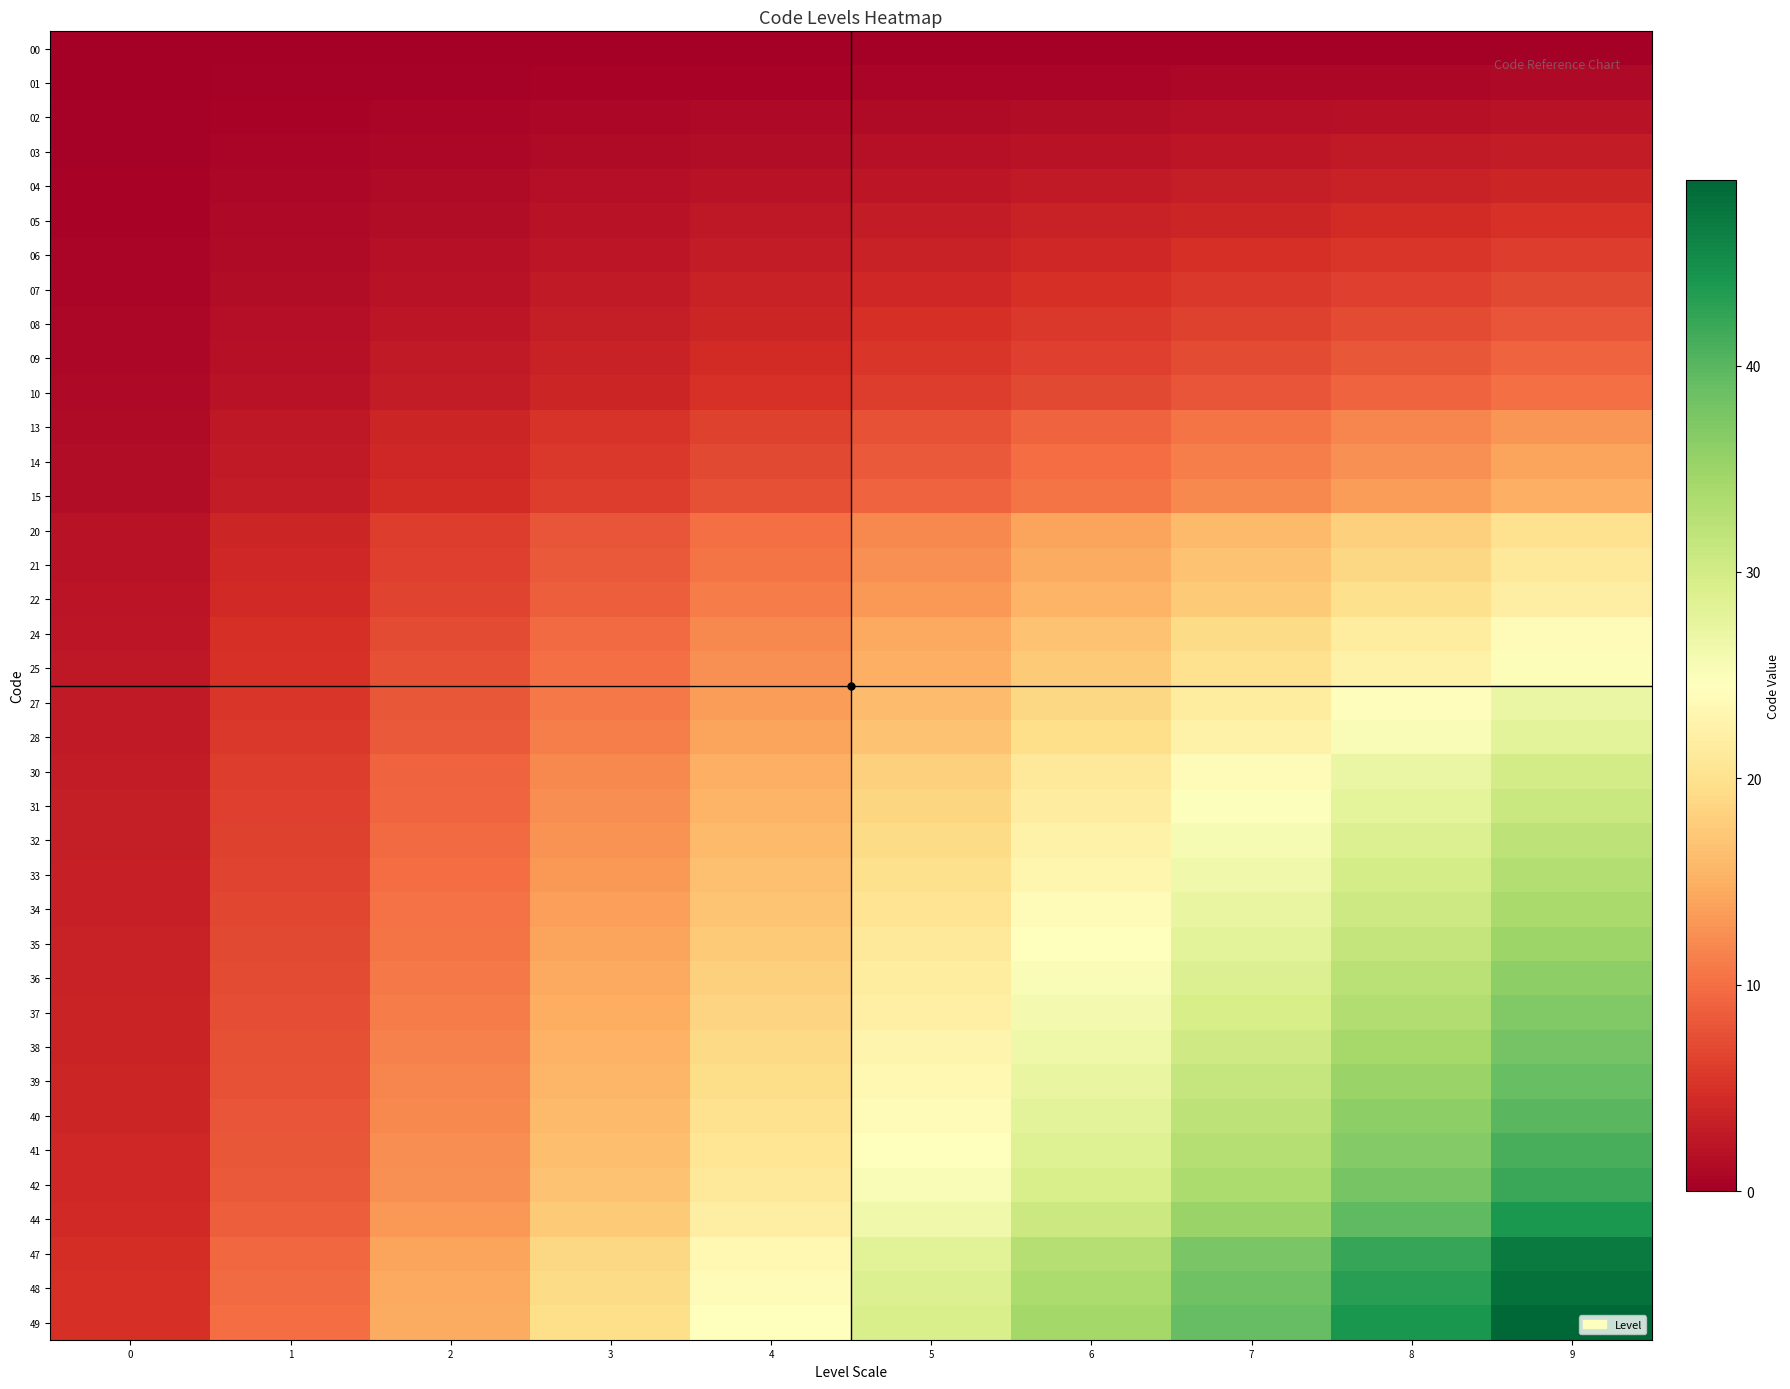

Reading left to right, extract all data points from this chart.

00: 0=0.0	1=0.0	2=0.0	3=0.0	4=0.0	5=0.0	6=0.0	7=0.0	8=0.0	9=0.0
01: 0=0.1	1=0.2	2=0.3	3=0.4	4=0.5	5=0.6	6=0.7	7=0.8	8=0.9	9=1.0
02: 0=0.2	1=0.4	2=0.6	3=0.8	4=1.0	5=1.2	6=1.4	7=1.6	8=1.8	9=2.0
03: 0=0.3	1=0.6	2=0.9	3=1.2	4=1.5	5=1.8	6=2.1	7=2.4	8=2.7	9=3.0
04: 0=0.4	1=0.8	2=1.2	3=1.6	4=2.0	5=2.4	6=2.8	7=3.2	8=3.6	9=4.0
05: 0=0.5	1=1.0	2=1.5	3=2.0	4=2.5	5=3.0	6=3.5	7=4.0	8=4.5	9=5.0
06: 0=0.6	1=1.2	2=1.8	3=2.4	4=3.0	5=3.6	6=4.2	7=4.8	8=5.4	9=6.0
07: 0=0.7	1=1.4	2=2.1	3=2.8	4=3.5	5=4.2	6=4.9	7=5.6	8=6.3	9=7.0
08: 0=0.8	1=1.6	2=2.4	3=3.2	4=4.0	5=4.8	6=5.6	7=6.4	8=7.2	9=8.0
09: 0=0.9	1=1.8	2=2.7	3=3.6	4=4.5	5=5.4	6=6.3	7=7.2	8=8.1	9=9.0
10: 0=1.0	1=2.0	2=3.0	3=4.0	4=5.0	5=6.0	6=7.0	7=8.0	8=9.0	9=10.0
13: 0=1.3	1=2.6	2=3.9	3=5.2	4=6.5	5=7.8	6=9.1	7=10.4	8=11.7	9=13.0
14: 0=1.4	1=2.8	2=4.2	3=5.6	4=7.0	5=8.4	6=9.8	7=11.2	8=12.6	9=14.0
15: 0=1.5	1=3.0	2=4.5	3=6.0	4=7.5	5=9.0	6=10.5	7=12.0	8=13.5	9=15.0
20: 0=2.0	1=4.0	2=6.0	3=8.0	4=10.0	5=12.0	6=14.0	7=16.0	8=18.0	9=20.0
21: 0=2.1	1=4.2	2=6.3	3=8.4	4=10.5	5=12.6	6=14.7	7=16.8	8=18.9	9=21.0
22: 0=2.2	1=4.4	2=6.6	3=8.8	4=11.0	5=13.2	6=15.4	7=17.6	8=19.8	9=22.0
24: 0=2.4	1=4.8	2=7.2	3=9.6	4=12.0	5=14.4	6=16.8	7=19.2	8=21.6	9=24.0
25: 0=2.5	1=5.0	2=7.5	3=10.0	4=12.5	5=15.0	6=17.5	7=20.0	8=22.5	9=25.0
27: 0=2.7	1=5.4	2=8.1	3=10.8	4=13.5	5=16.2	6=18.9	7=21.6	8=24.3	9=27.0
28: 0=2.8	1=5.6	2=8.4	3=11.2	4=14.0	5=16.8	6=19.6	7=22.4	8=25.2	9=28.0
30: 0=3.0	1=6.0	2=9.0	3=12.0	4=15.0	5=18.0	6=21.0	7=24.0	8=27.0	9=30.0
31: 0=3.1	1=6.2	2=9.3	3=12.4	4=15.5	5=18.6	6=21.7	7=24.8	8=27.9	9=31.0
32: 0=3.2	1=6.4	2=9.6	3=12.8	4=16.0	5=19.2	6=22.4	7=25.6	8=28.8	9=32.0
33: 0=3.3	1=6.6	2=9.9	3=13.2	4=16.5	5=19.8	6=23.1	7=26.4	8=29.7	9=33.0
34: 0=3.4	1=6.8	2=10.2	3=13.6	4=17.0	5=20.4	6=23.8	7=27.2	8=30.6	9=34.0
35: 0=3.5	1=7.0	2=10.5	3=14.0	4=17.5	5=21.0	6=24.5	7=28.0	8=31.5	9=35.0
36: 0=3.6	1=7.2	2=10.8	3=14.4	4=18.0	5=21.6	6=25.2	7=28.8	8=32.4	9=36.0
37: 0=3.7	1=7.4	2=11.1	3=14.8	4=18.5	5=22.2	6=25.9	7=29.6	8=33.3	9=37.0
38: 0=3.8	1=7.6	2=11.4	3=15.2	4=19.0	5=22.8	6=26.6	7=30.4	8=34.2	9=38.0
39: 0=3.9	1=7.8	2=11.7	3=15.6	4=19.5	5=23.4	6=27.3	7=31.2	8=35.1	9=39.0
40: 0=4.0	1=8.0	2=12.0	3=16.0	4=20.0	5=24.0	6=28.0	7=32.0	8=36.0	9=40.0
41: 0=4.1	1=8.2	2=12.3	3=16.4	4=20.5	5=24.6	6=28.7	7=32.8	8=36.9	9=41.0
42: 0=4.2	1=8.4	2=12.6	3=16.8	4=21.0	5=25.2	6=29.4	7=33.6	8=37.8	9=42.0
44: 0=4.4	1=8.8	2=13.2	3=17.6	4=22.0	5=26.4	6=30.8	7=35.2	8=39.6	9=44.0
47: 0=4.7	1=9.4	2=14.1	3=18.8	4=23.5	5=28.2	6=32.9	7=37.6	8=42.3	9=47.0
48: 0=4.8	1=9.6	2=14.4	3=19.2	4=24.0	5=28.8	6=33.6	7=38.4	8=43.2	9=48.0
49: 0=4.9	1=9.8	2=14.7	3=19.6	4=24.5	5=29.4	6=34.3	7=39.2	8=44.1	9=49.0